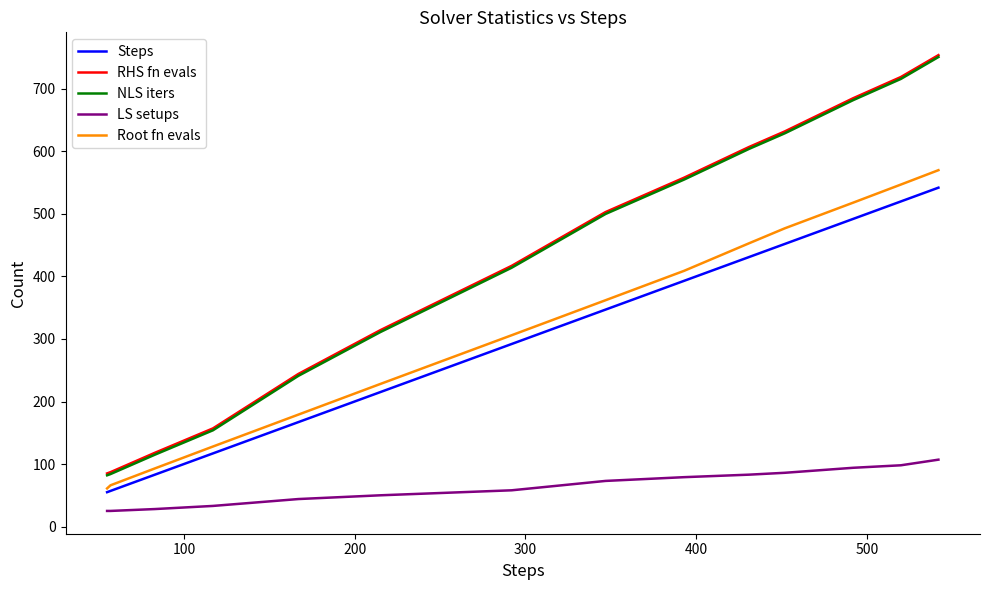

True or false: LS setups and Root fn evals cross at least once.

False